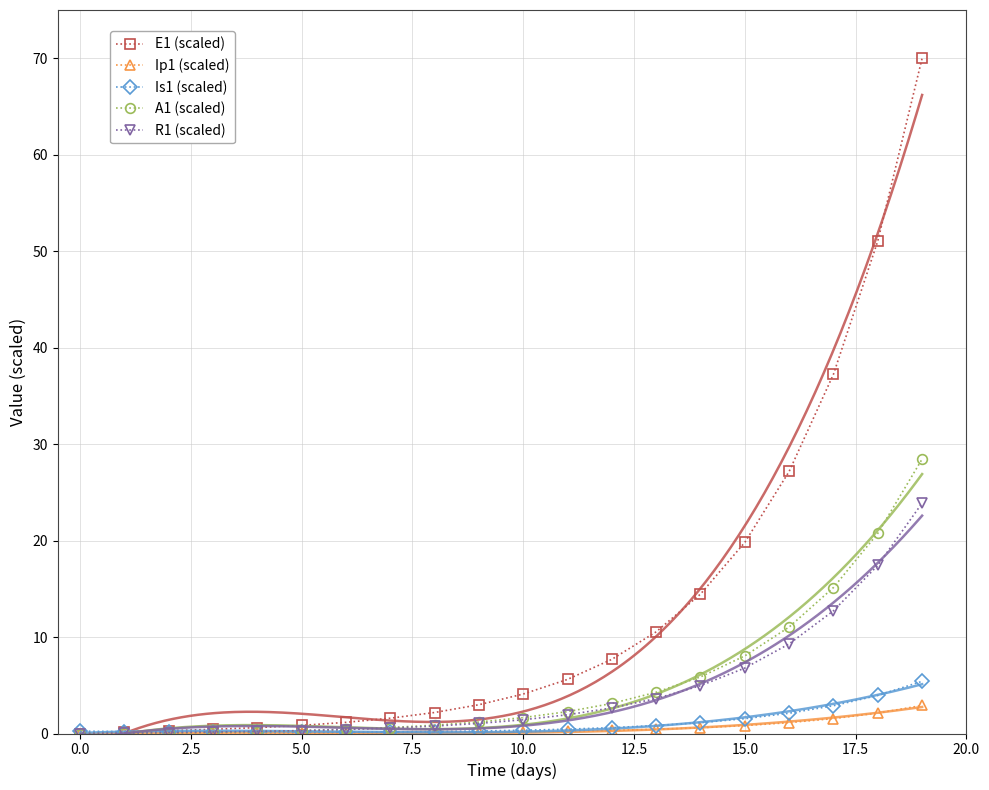

At how many categories does at least one series exceed 50?

2